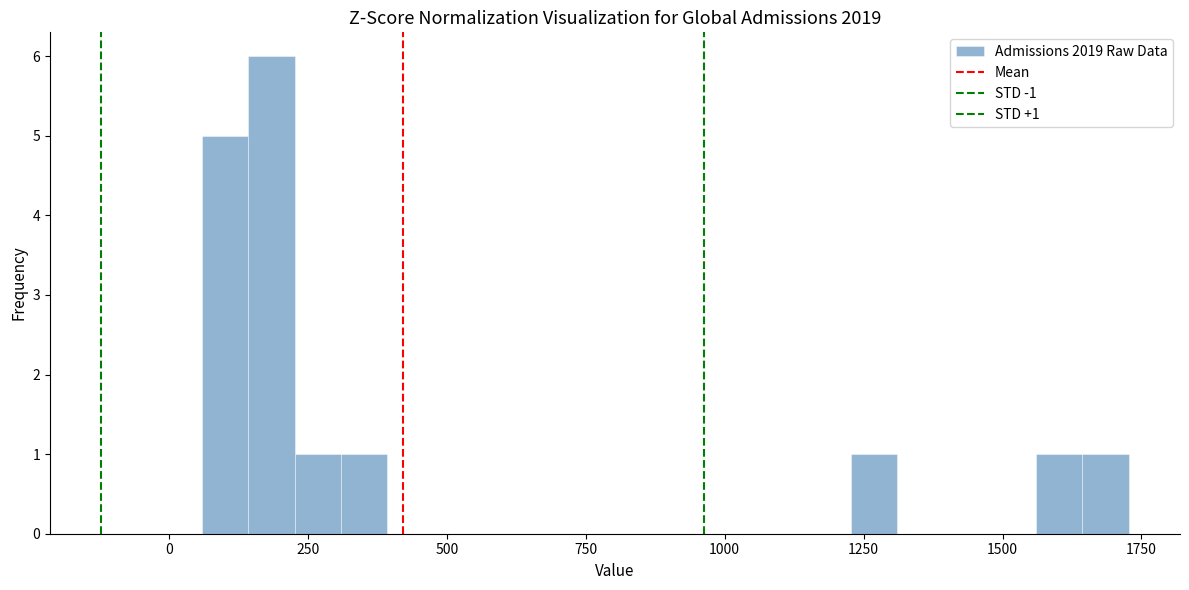

Around what value on the x-axis is the tallest bar? Give the approximate position of its centre, as read against the axis.

200